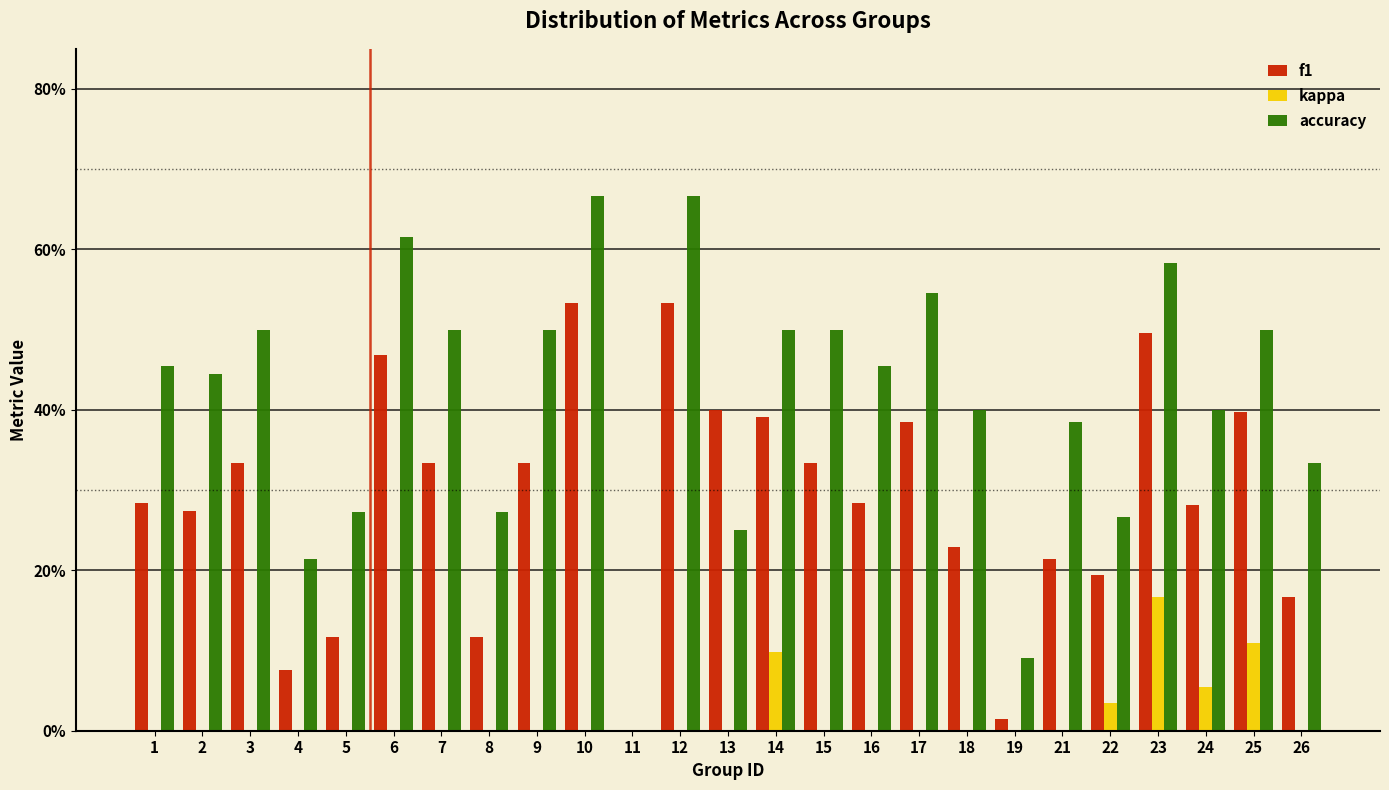

What are all the series names shown in the legend?

f1, kappa, accuracy